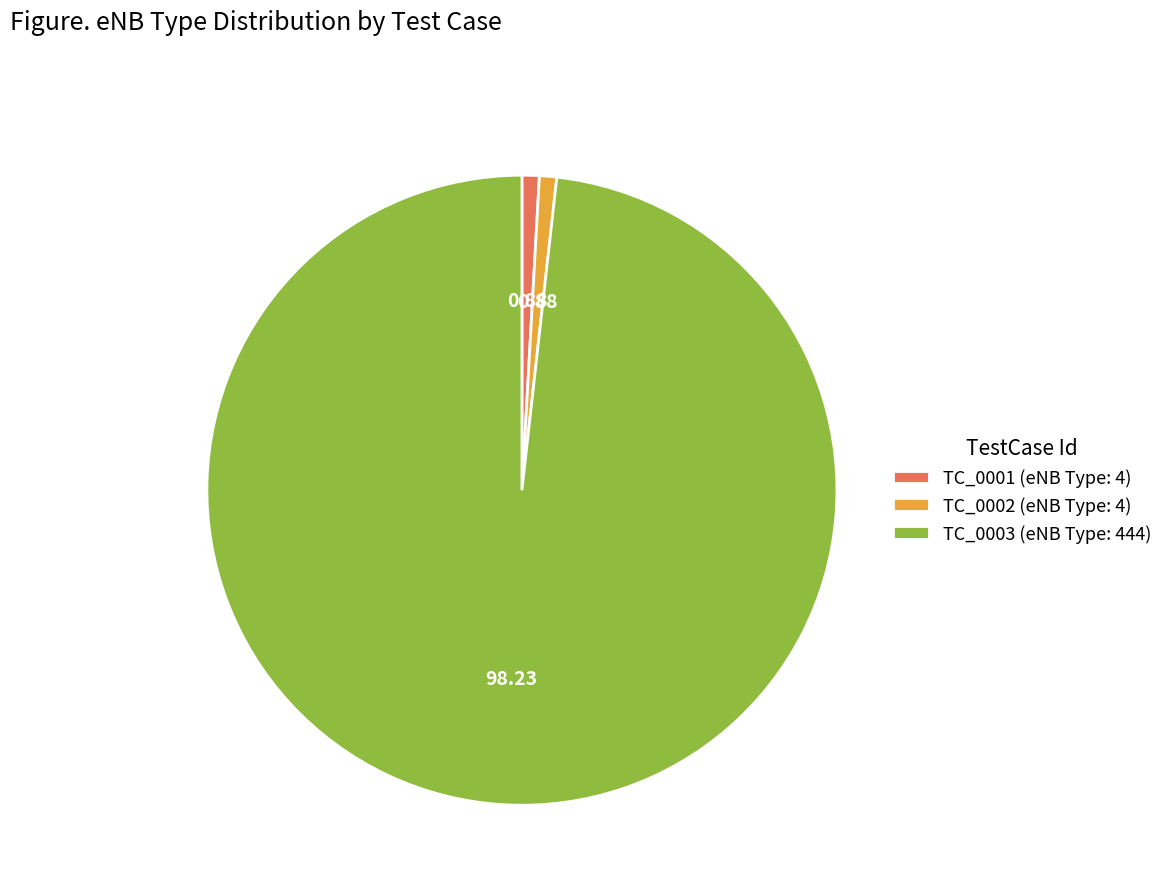

Is TC_0003 the majority of the pie?

Yes